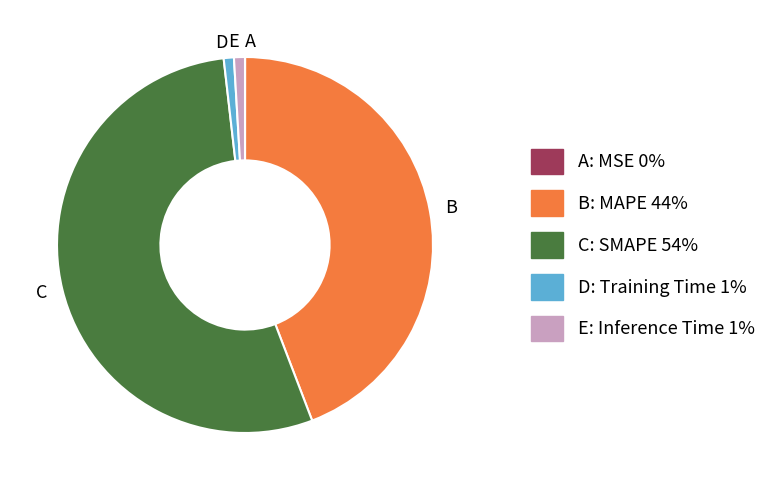

Is there any slice that represents more than half of the pie?

Yes